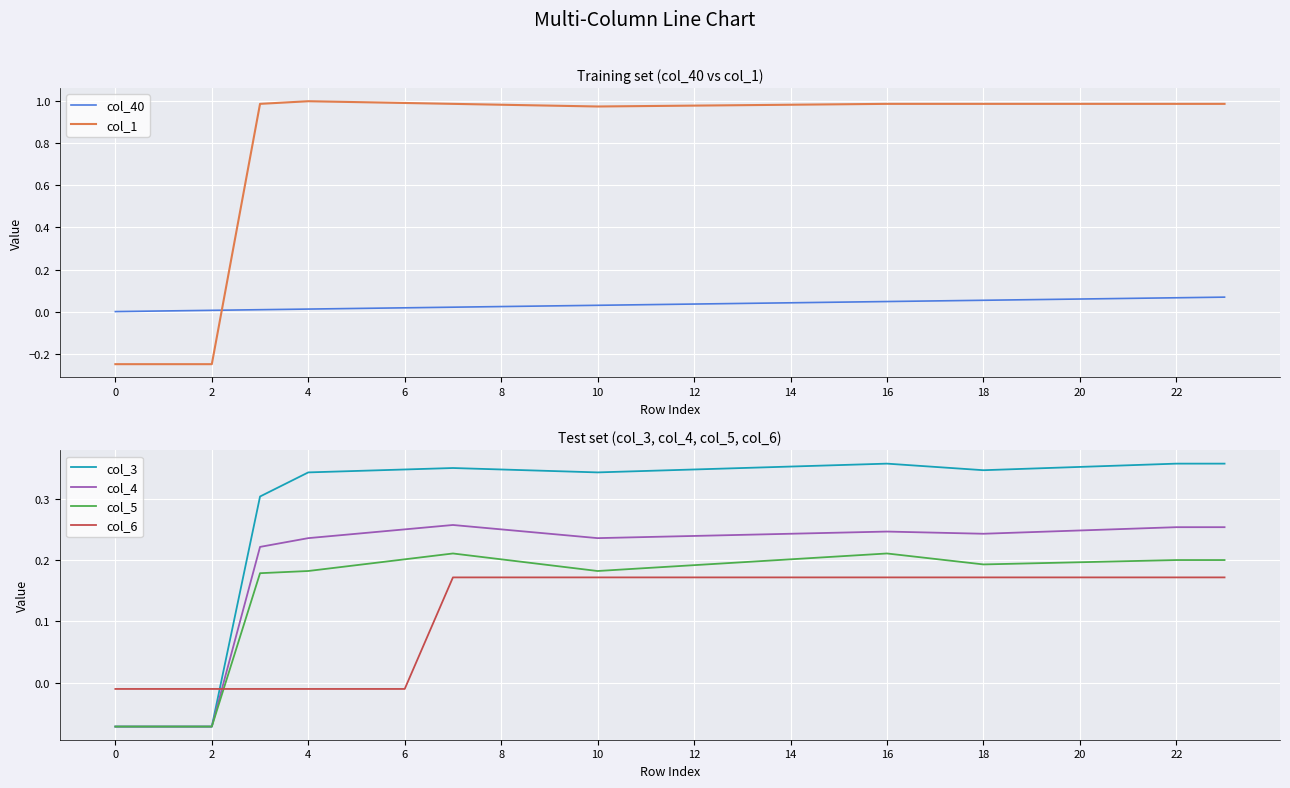

What is the value of the col_5 point at the 10th from the left?

0.2